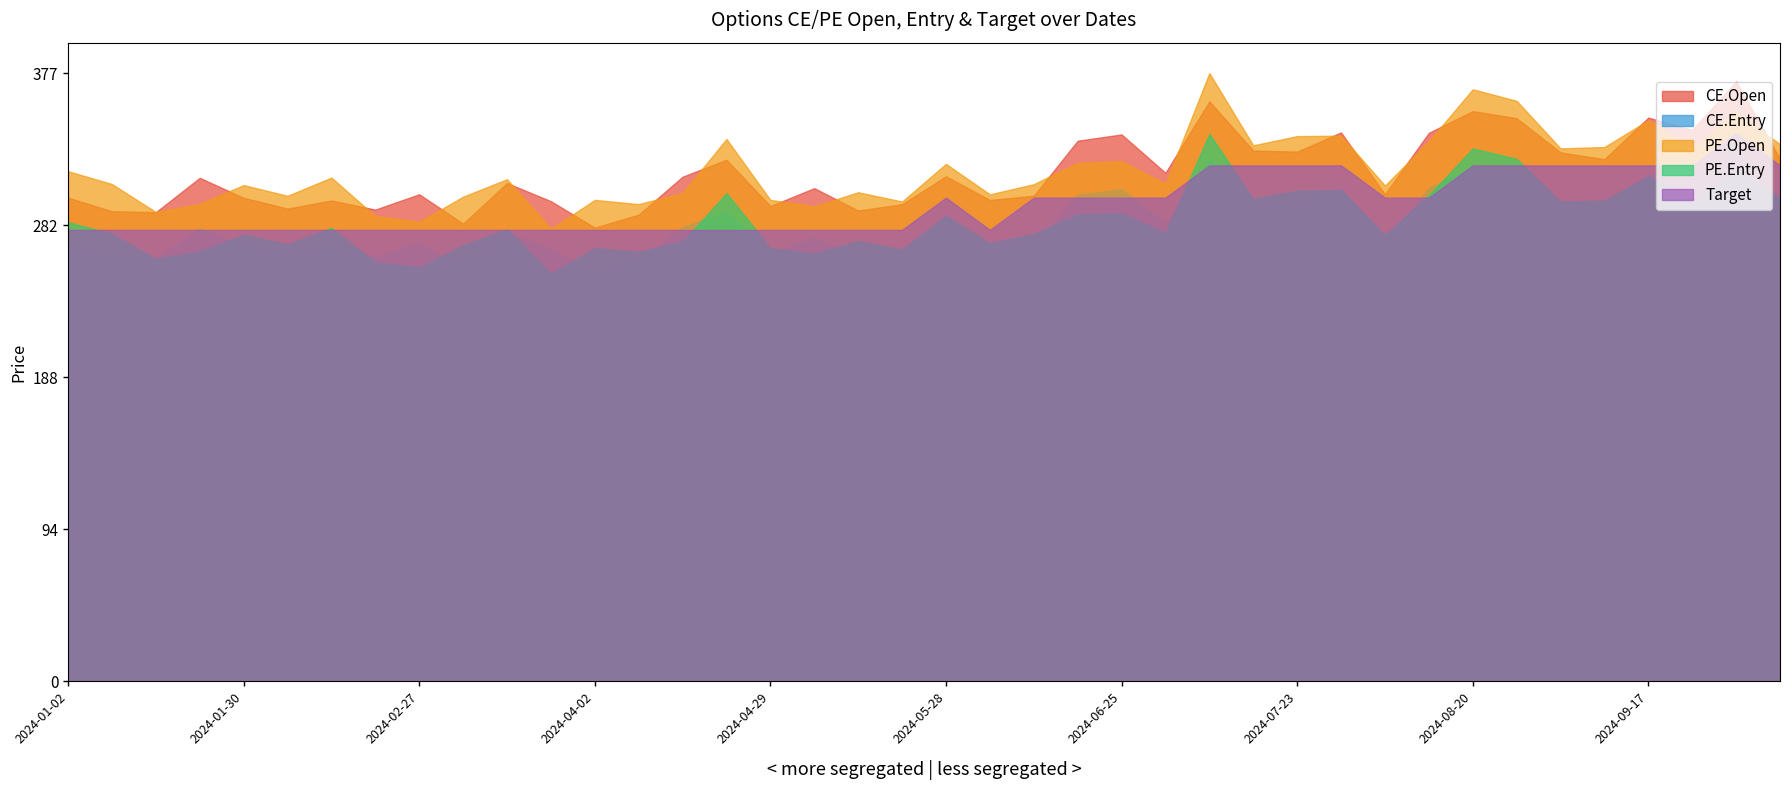

At how many categories does at least one series exceed 350?

4